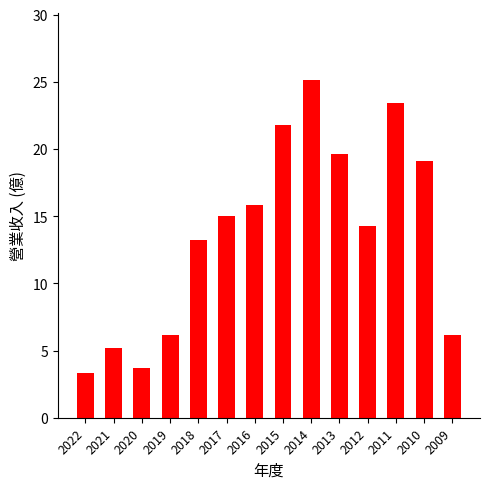

What is the value of the 10th bar from the left?

19.6